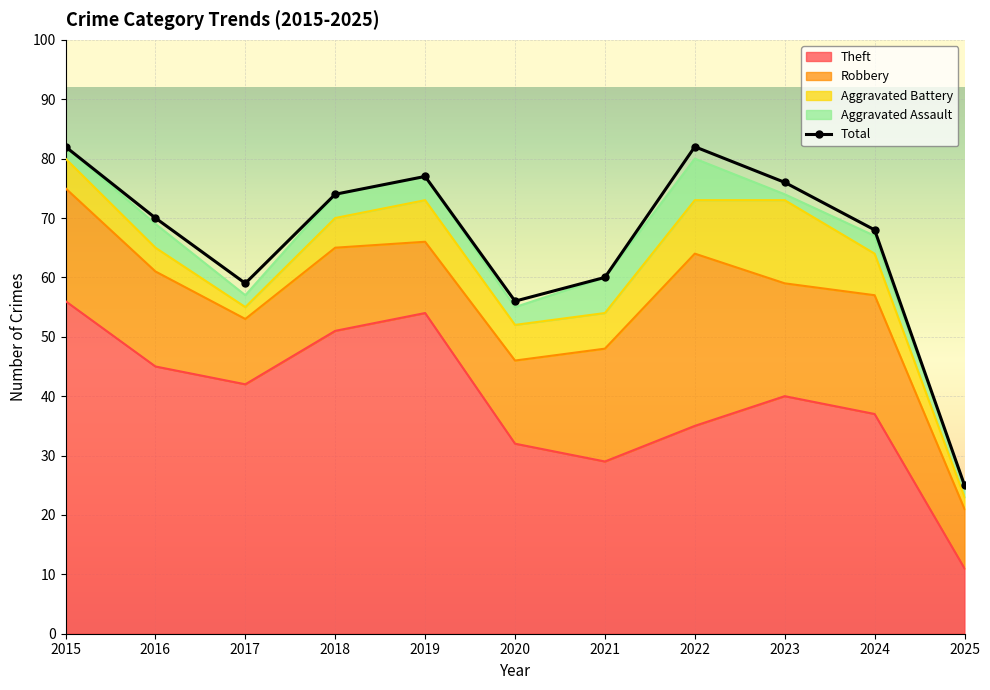

What is the change in value from 2016 to 2020?

-14